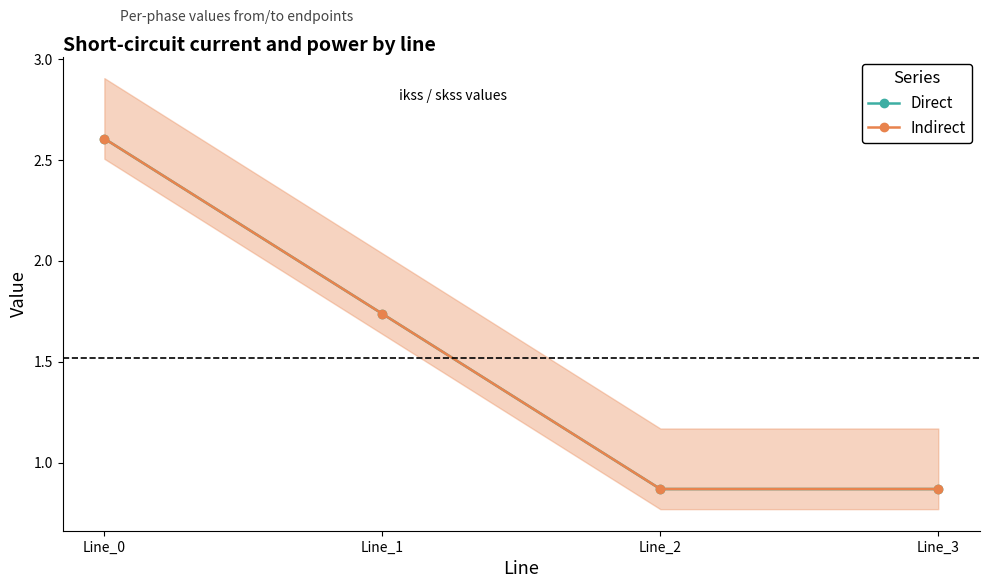

List the series in order of their overall mean, highest first.

Indirect, Direct